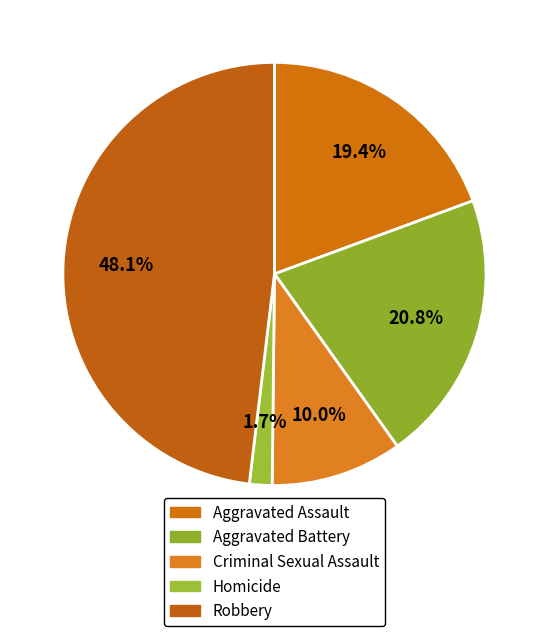

Which slice is the smallest?

Homicide